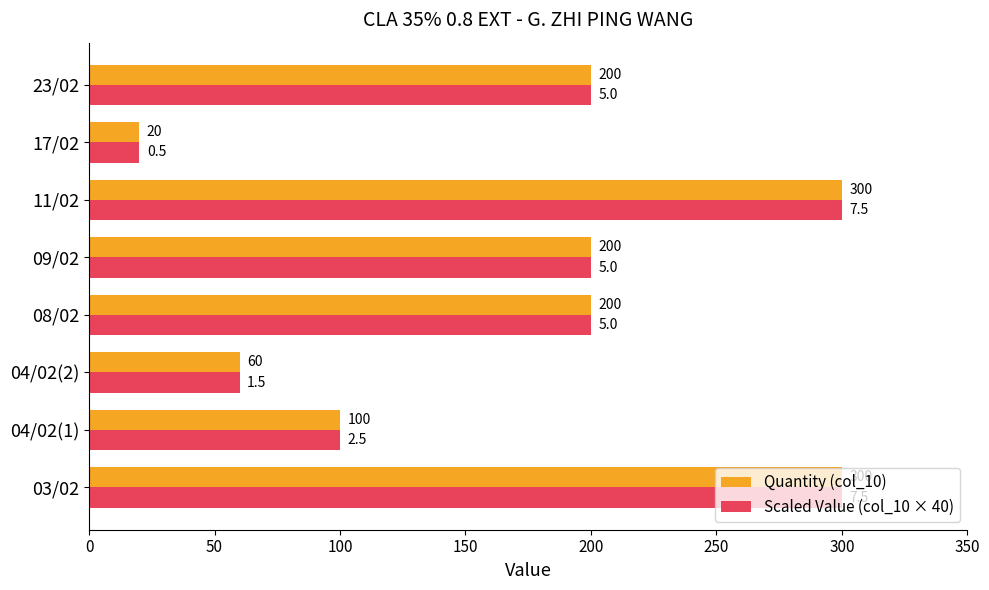

What is the highest value of the Quantity (col_10) series?

300